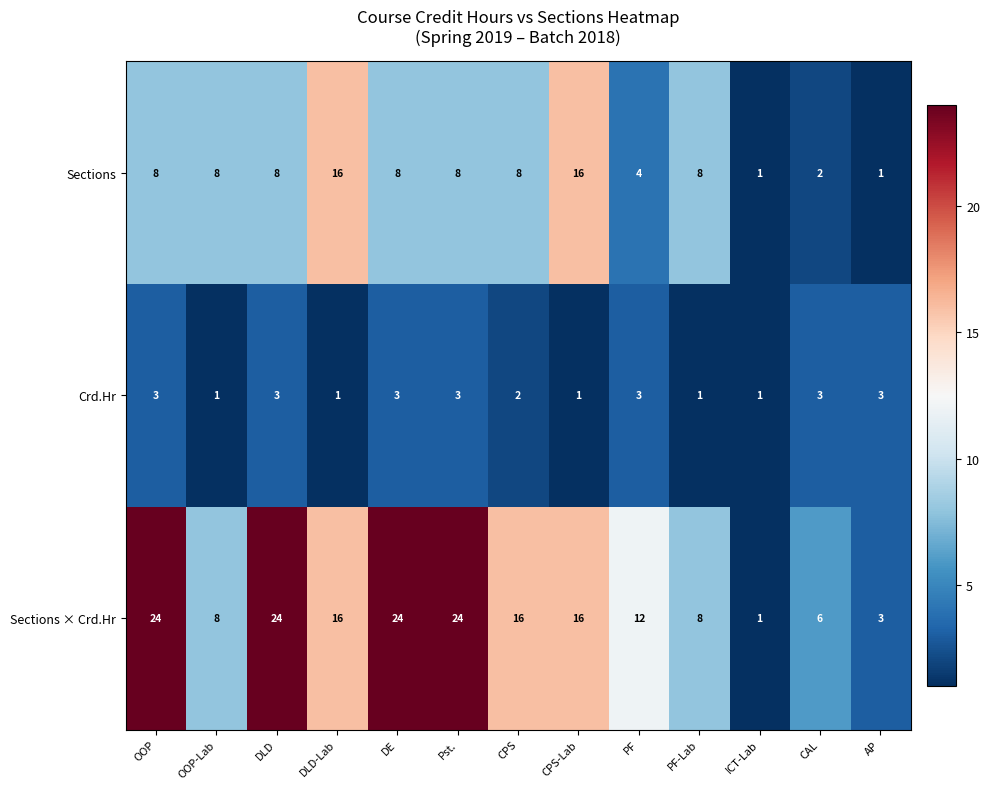

At how many categories does at least one series exceed 13?

7